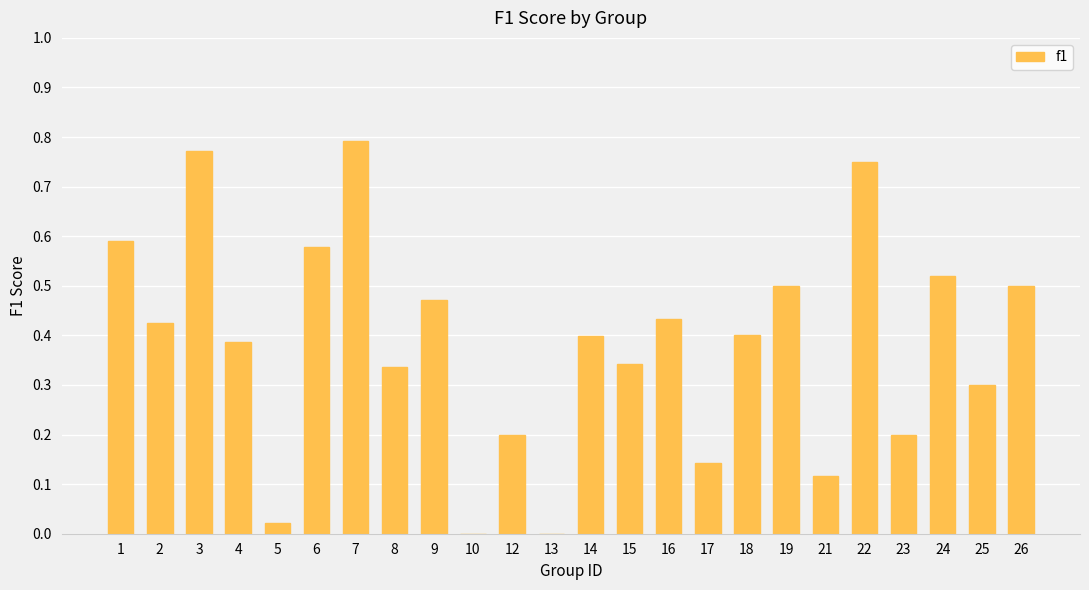

What is the sum of all values?

9.2